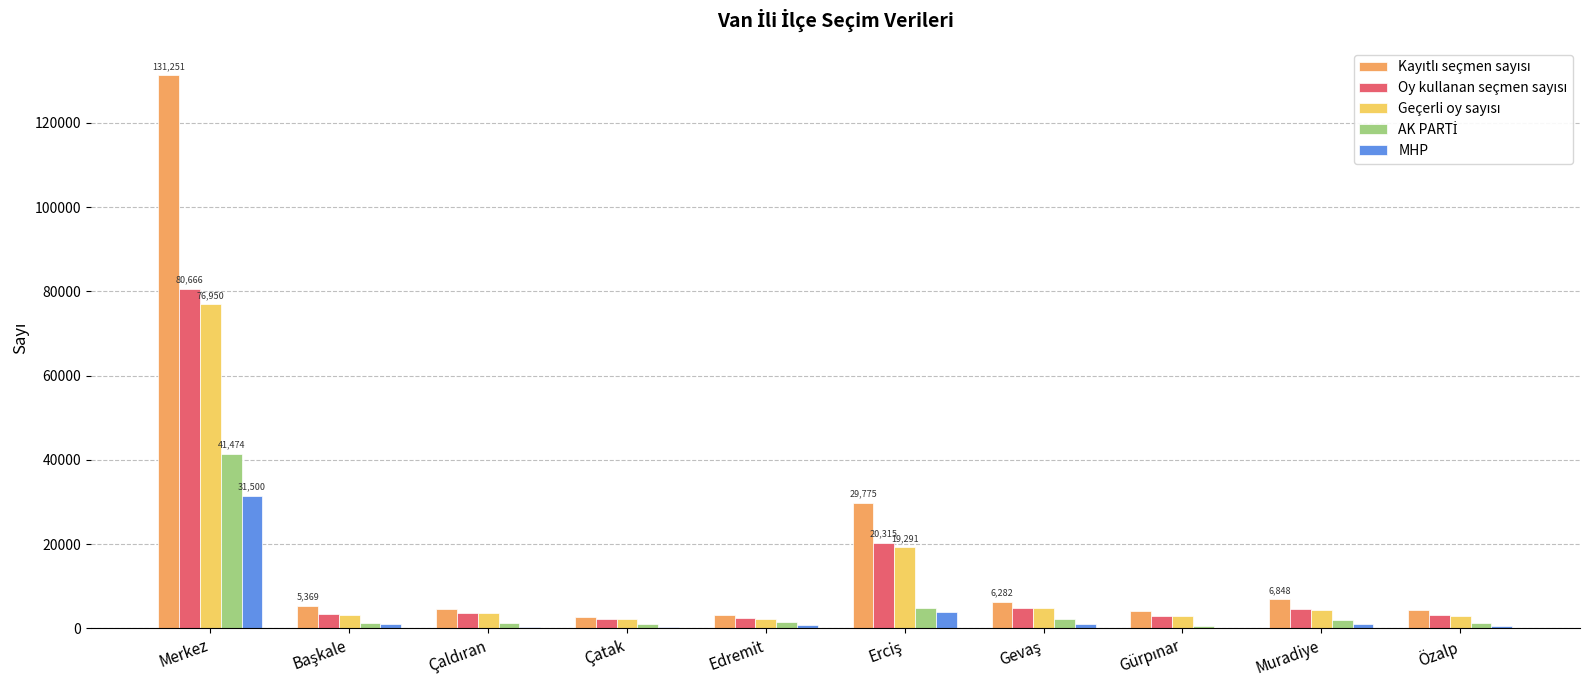

What is the sum of all MHP values?

40520